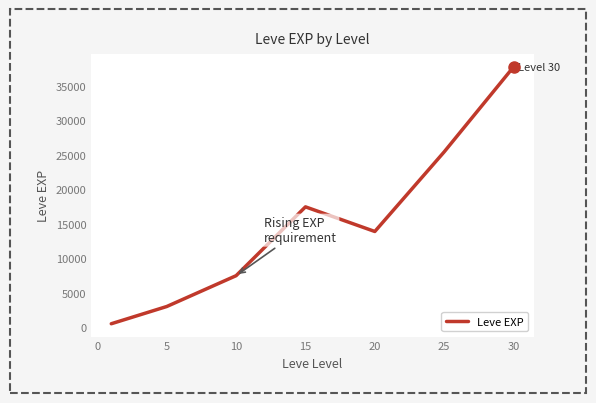

Reading left to right, list all the values displayed in this chart.

510.2	3008.3	7475.0	17445.0	13876.7	25410.0	37715.0